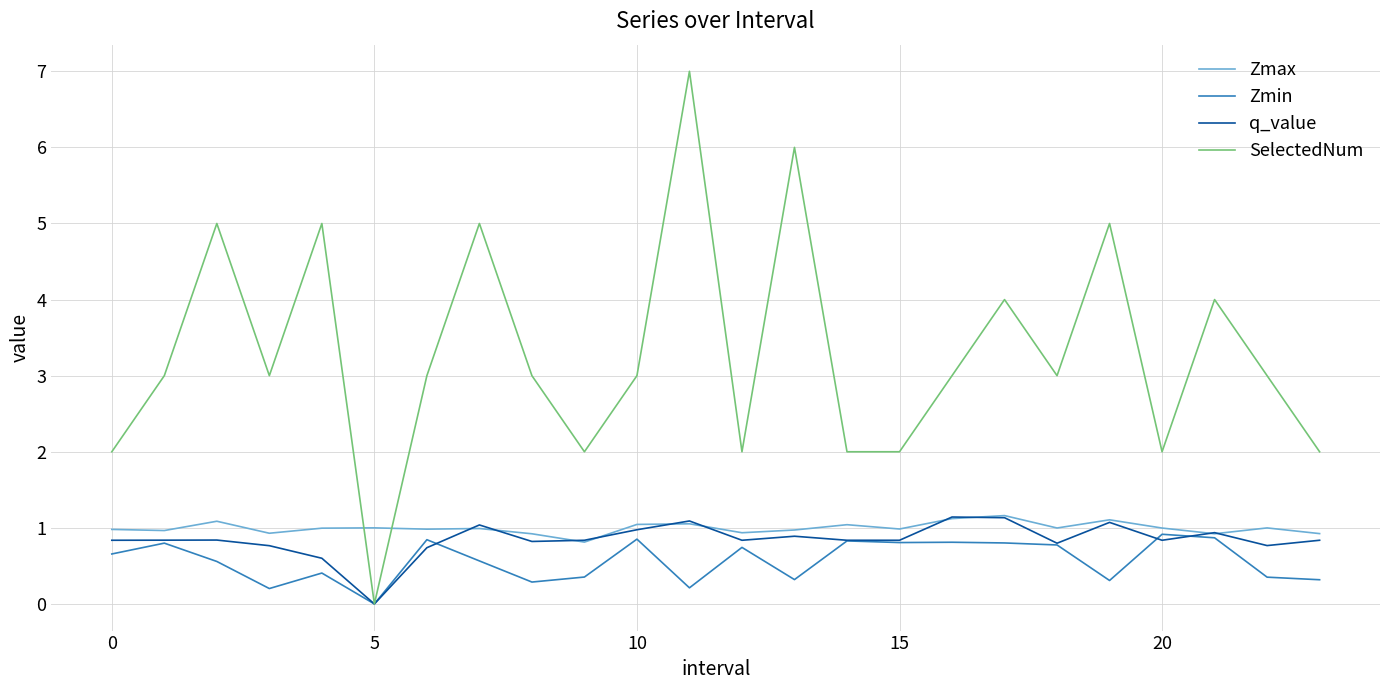

True or false: SelectedNum has more than 1 points higher than both neighbors.

True